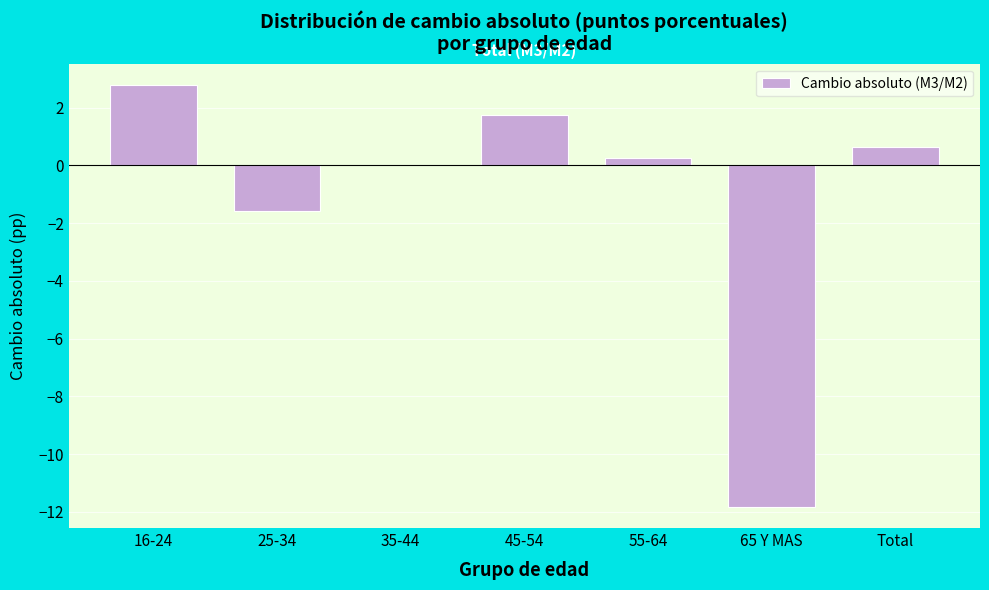

True or false: the data shows 1.7 at 45-54.

True